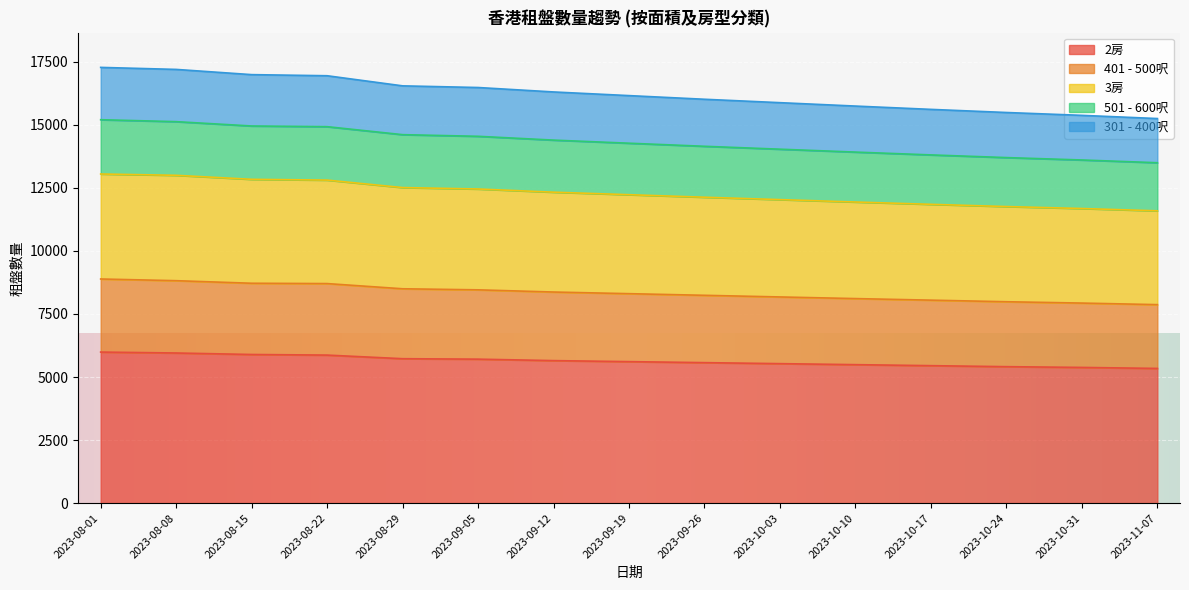

The value of 2房 at 2023-08-08 is 5952. True or false?

True